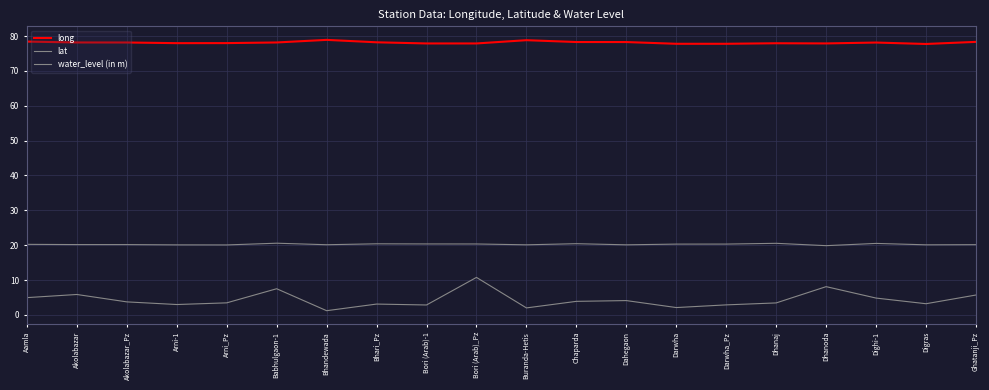

At which label is lat closest to 20?

Arni_Pz